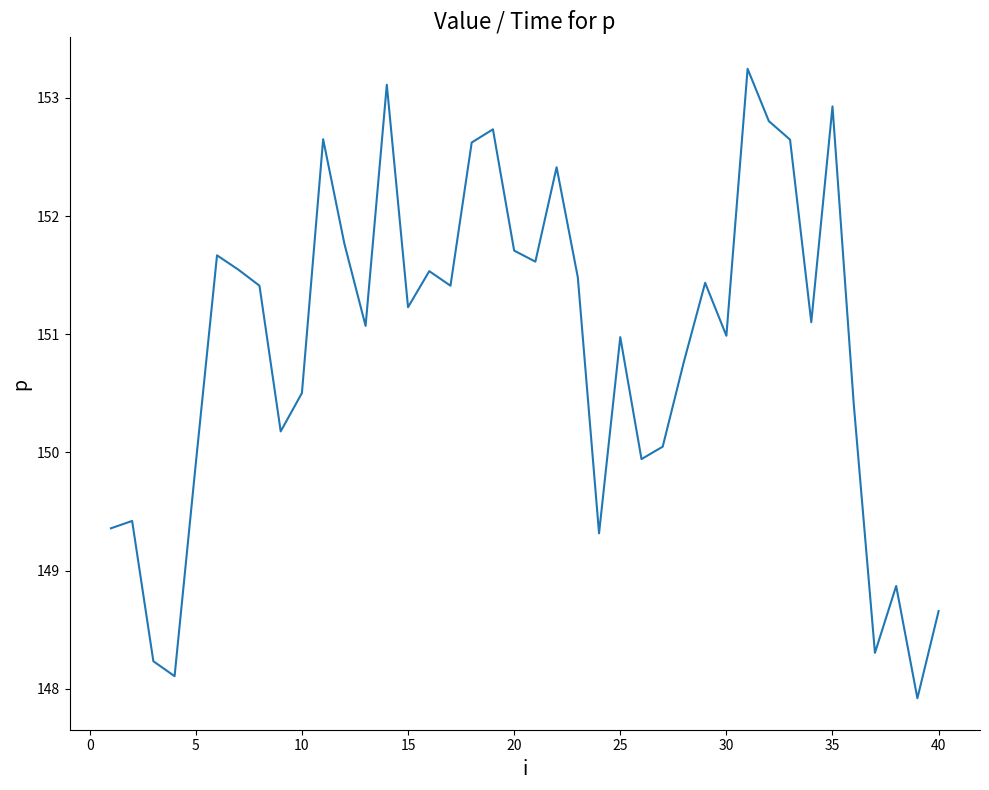

What is the difference between the maximum and minimum values?

5.3